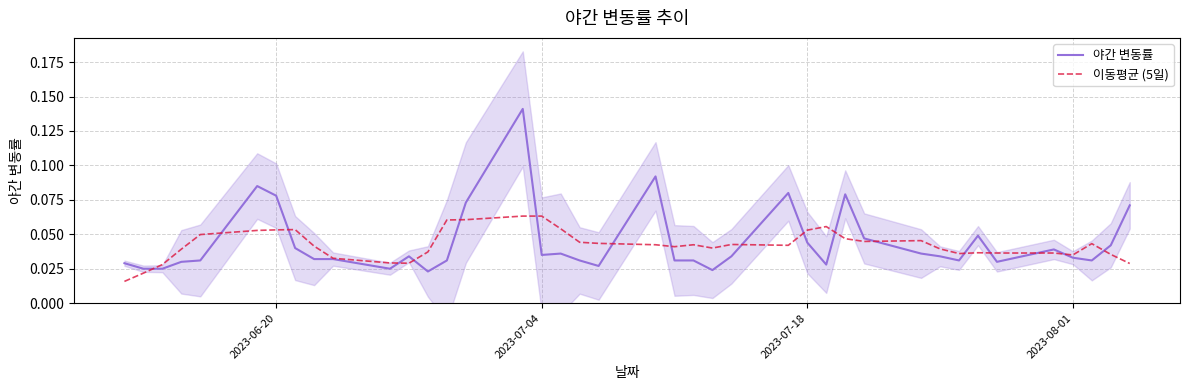

Is it true that 이동평균 (5일) equals 0.0 at 2023-07-18?

False